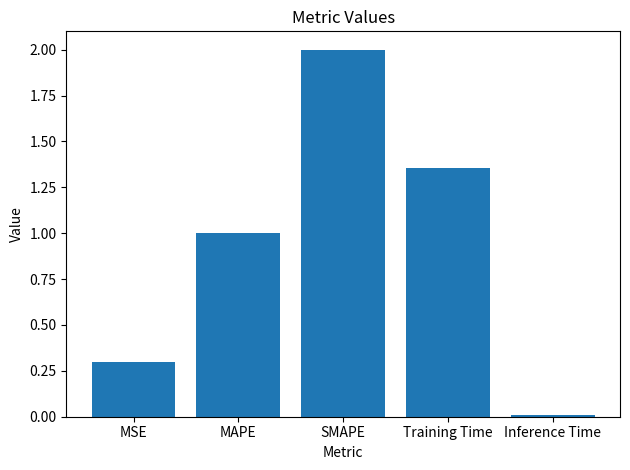

The value at MSE is 0.4. True or false?

False